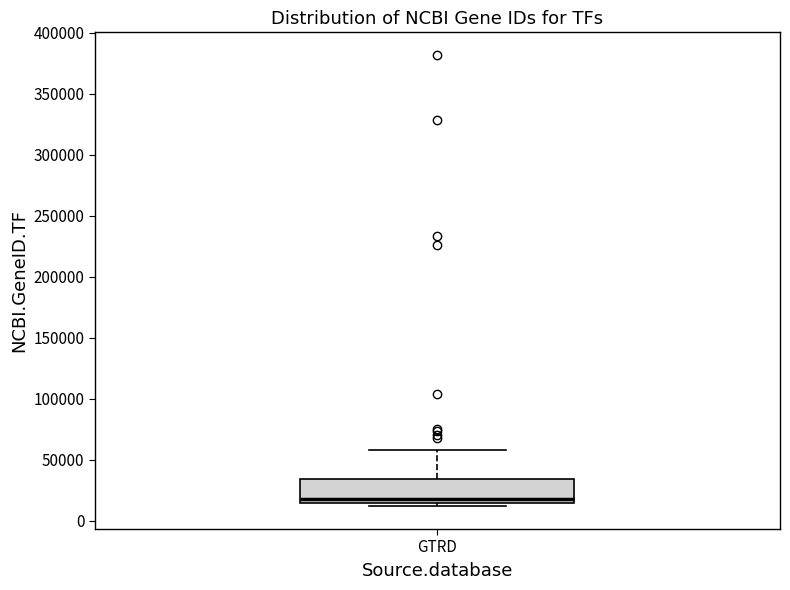

Read this box plot against the y-axis: the position of the median line, the range covered by the box, and the ends of both whiskers. The values are not printed on the chart, so give them approximately, as read against the axis.

median 20000, box 15000 to 35000, whiskers 10000 to 60000